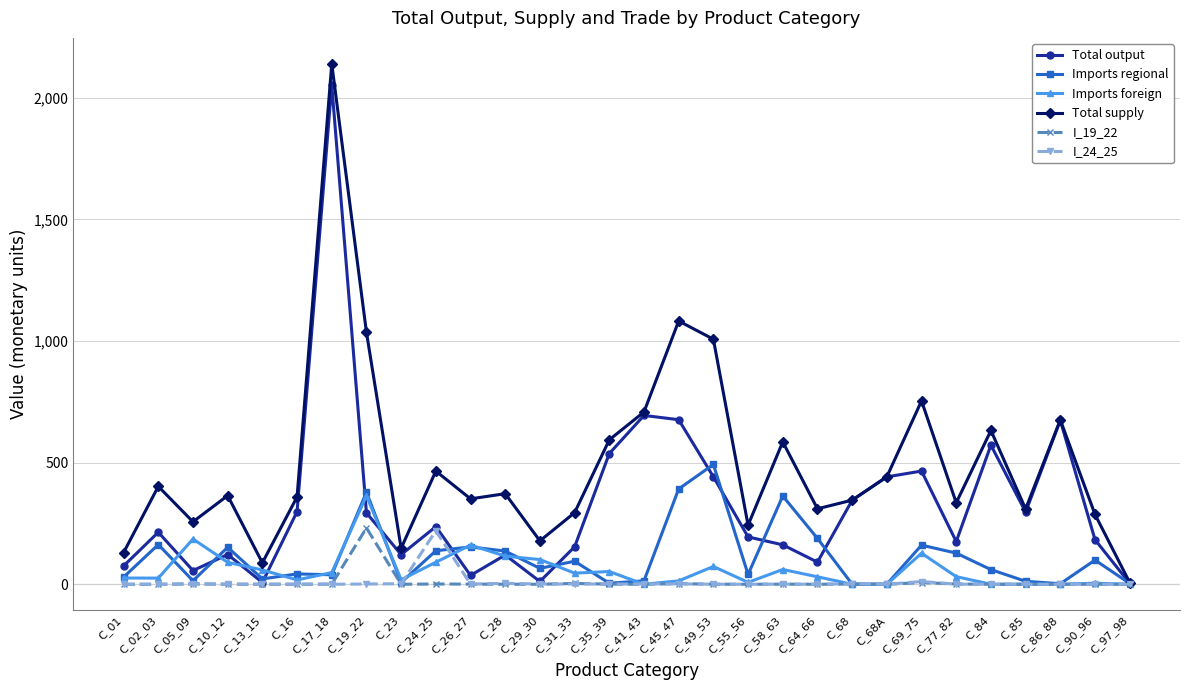

Which series has the largest total across all categories?

Total supply